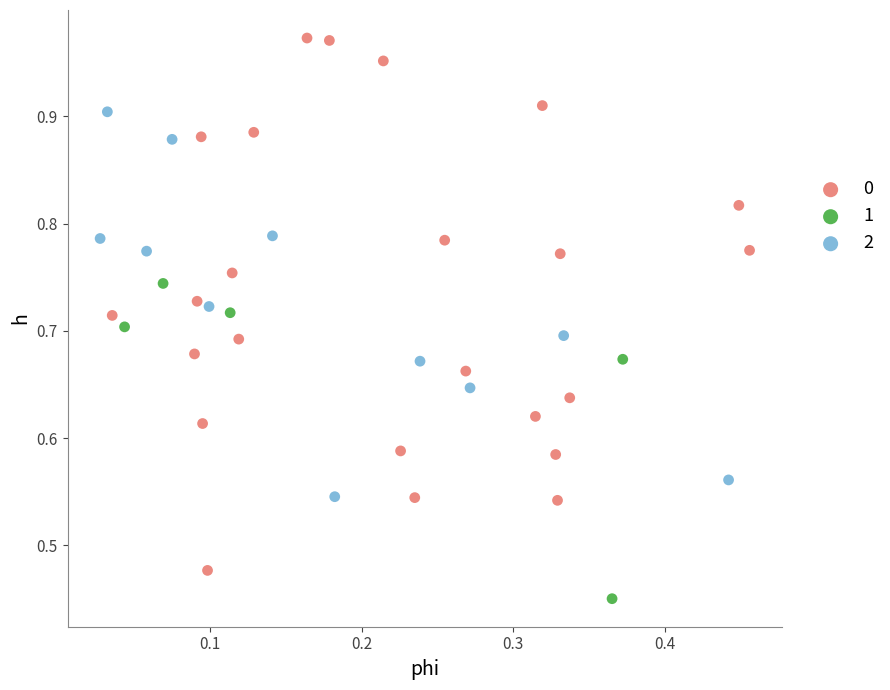

Which series has the largest Y range (max minus min)?

0